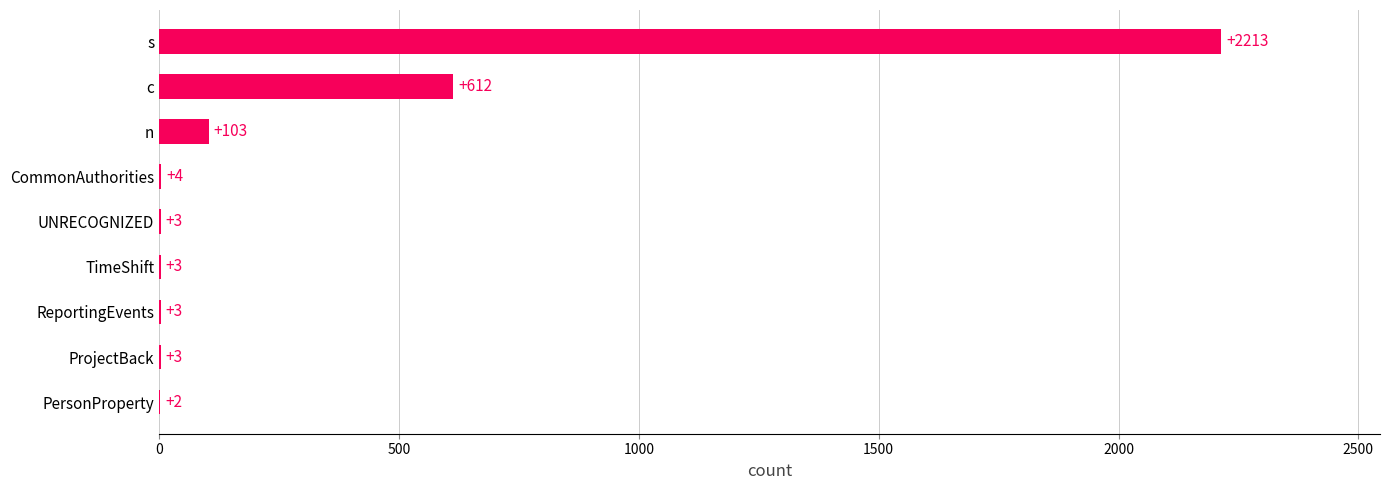

How many distinct data groups are displayed?

1